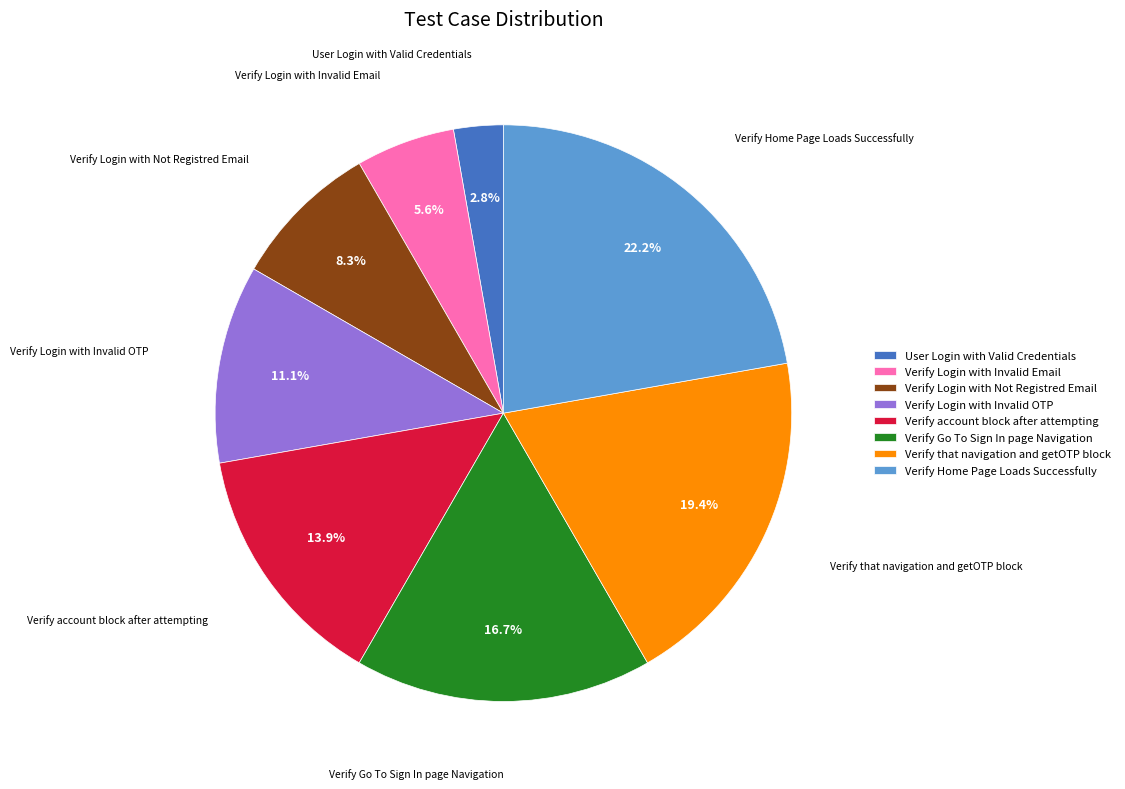

Which slice is the smallest?

User Login with Valid Credentials